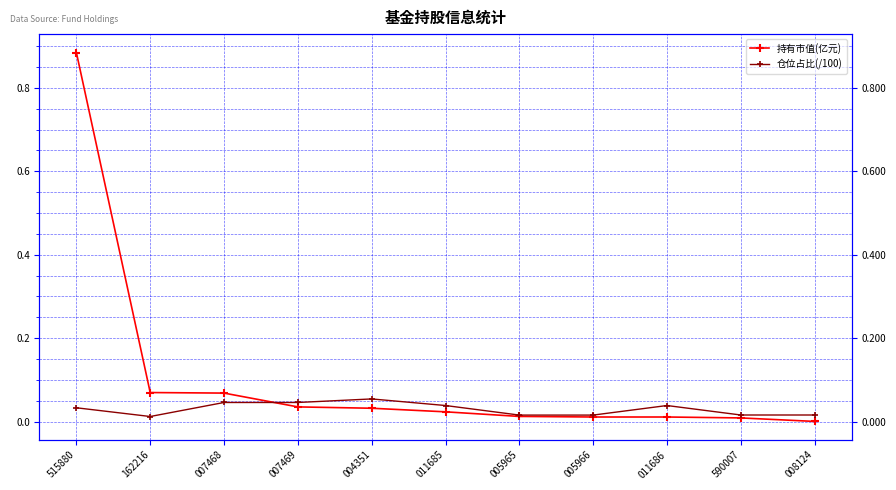

The value of 持有市值(亿元) at 007469 is 0.0. True or false?

True